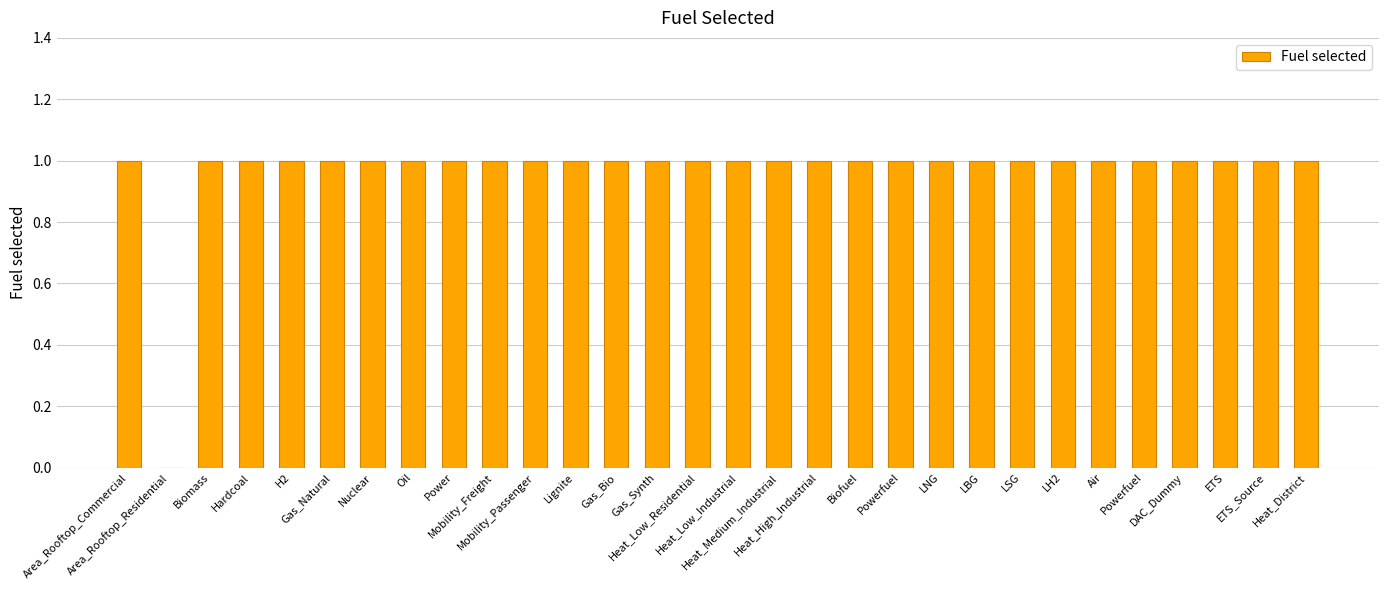

Reading left to right, list all the values displayed in this chart.

1	0	1	1	1	1	1	1	1	1	1	1	1	1	1	1	1	1	1	1	1	1	1	1	1	1	1	1	1	1